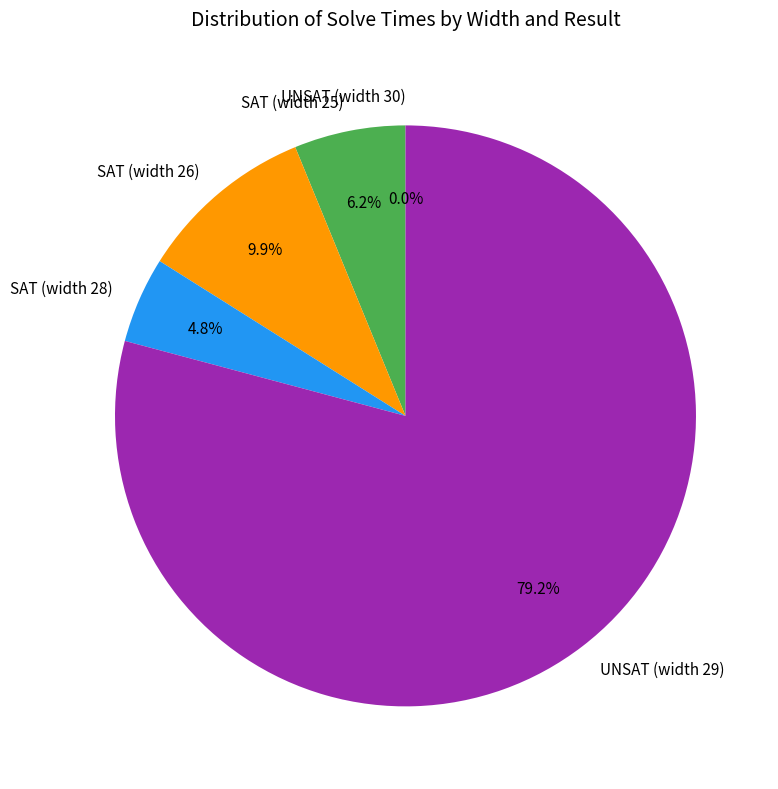

What is the change in value from UNSAT (width 29) to UNSAT (width 30)?

-281